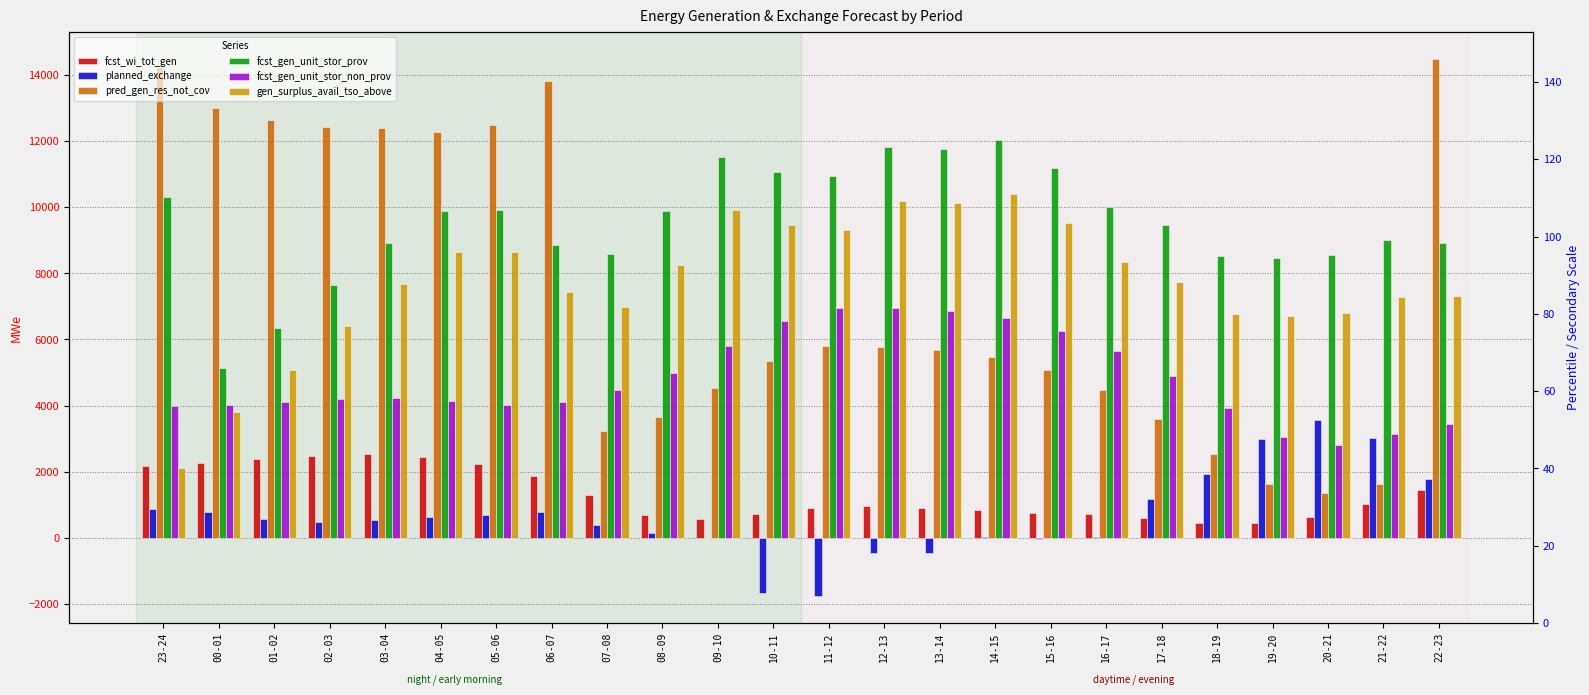

What is the total value across all series at 09-10?

32374